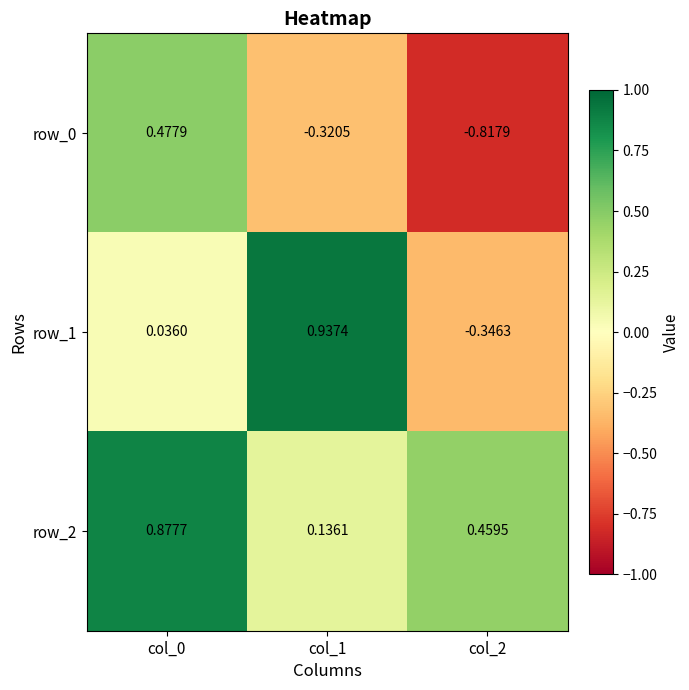

Is the value of row_0 at col_1 greater than the value of row_1 at col_2?

Yes